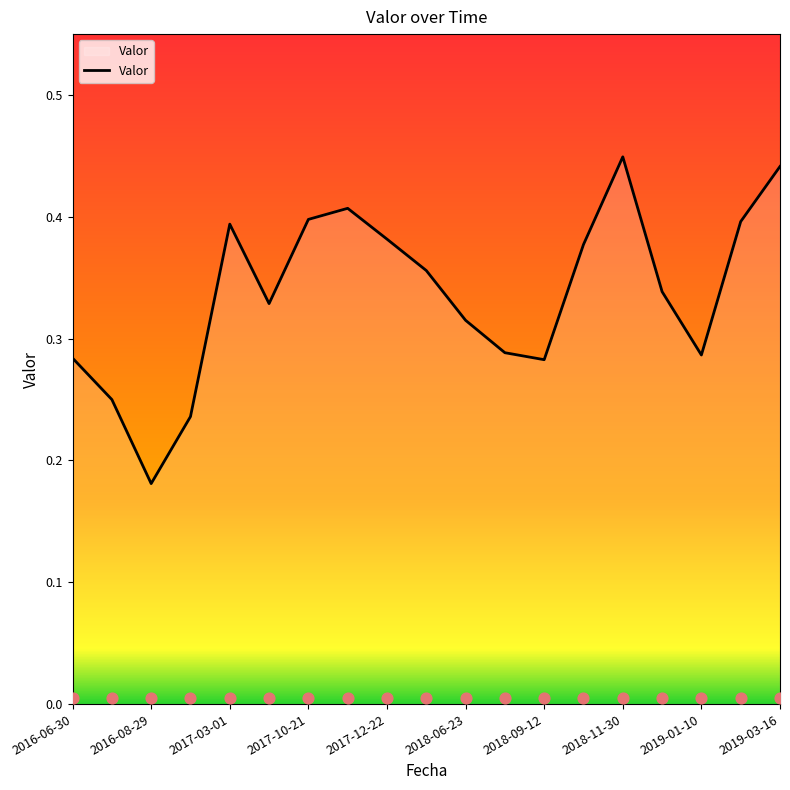

What is the change in value from 2016-08-29 to 2017-12-22?

+0.2